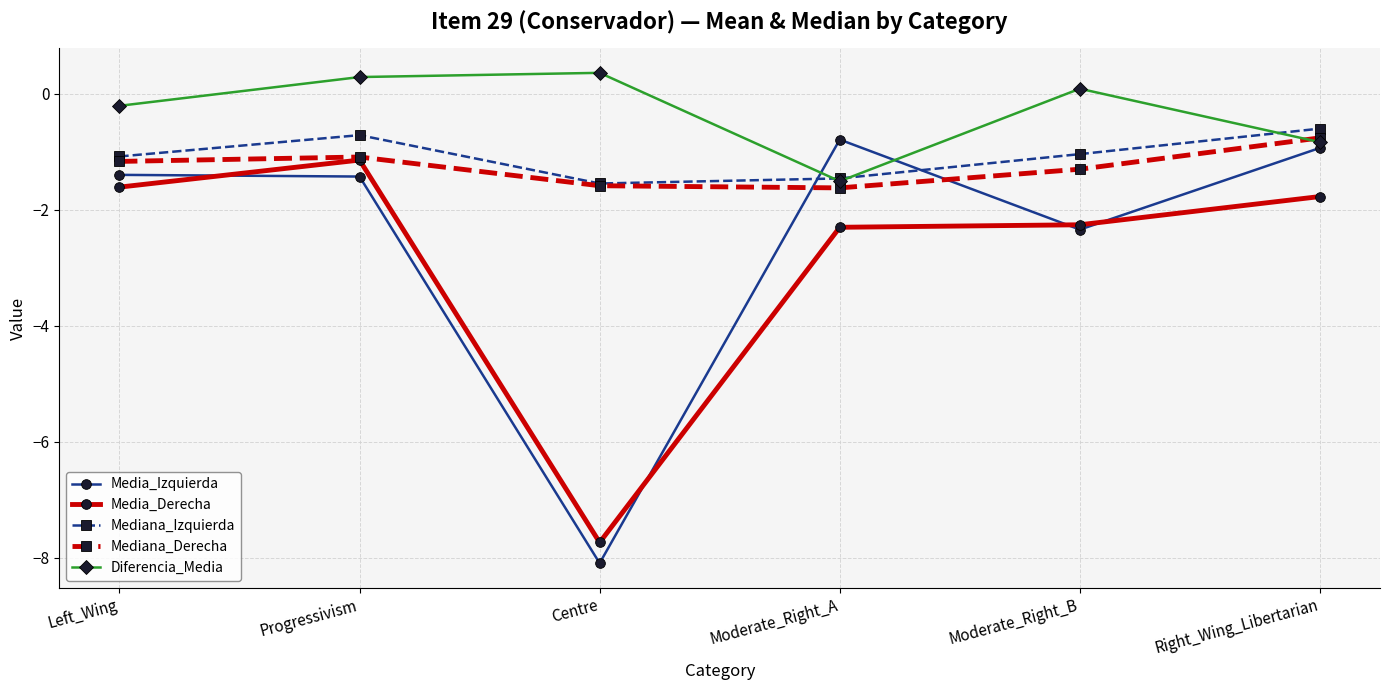

Reading left to right, transcribe all the data shown in this chart.

Media_Izquierda: Left_Wing=-1.4	Progressivism=-1.4	Centre=-8.1	Moderate_Right_A=-0.8	Moderate_Right_B=-2.3	Right_Wing_Libertarian=-0.9
Media_Derecha: Left_Wing=-1.6	Progressivism=-1.1	Centre=-7.7	Moderate_Right_A=-2.3	Moderate_Right_B=-2.3	Right_Wing_Libertarian=-1.8
Mediana_Izquierda: Left_Wing=-1.1	Progressivism=-0.7	Centre=-1.6	Moderate_Right_A=-1.5	Moderate_Right_B=-1.0	Right_Wing_Libertarian=-0.6
Mediana_Derecha: Left_Wing=-1.2	Progressivism=-1.1	Centre=-1.6	Moderate_Right_A=-1.6	Moderate_Right_B=-1.3	Right_Wing_Libertarian=-0.8
Diferencia_Media: Left_Wing=-0.2	Progressivism=0.3	Centre=0.4	Moderate_Right_A=-1.5	Moderate_Right_B=0.1	Right_Wing_Libertarian=-0.8